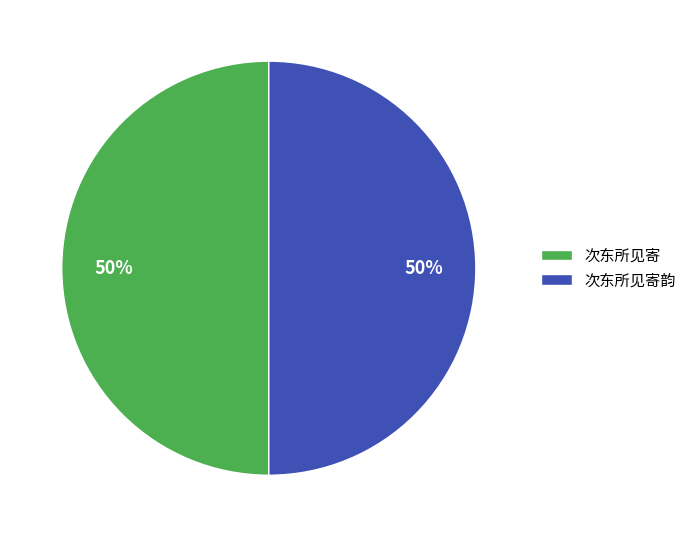

Count the number of slices in the pie.

2